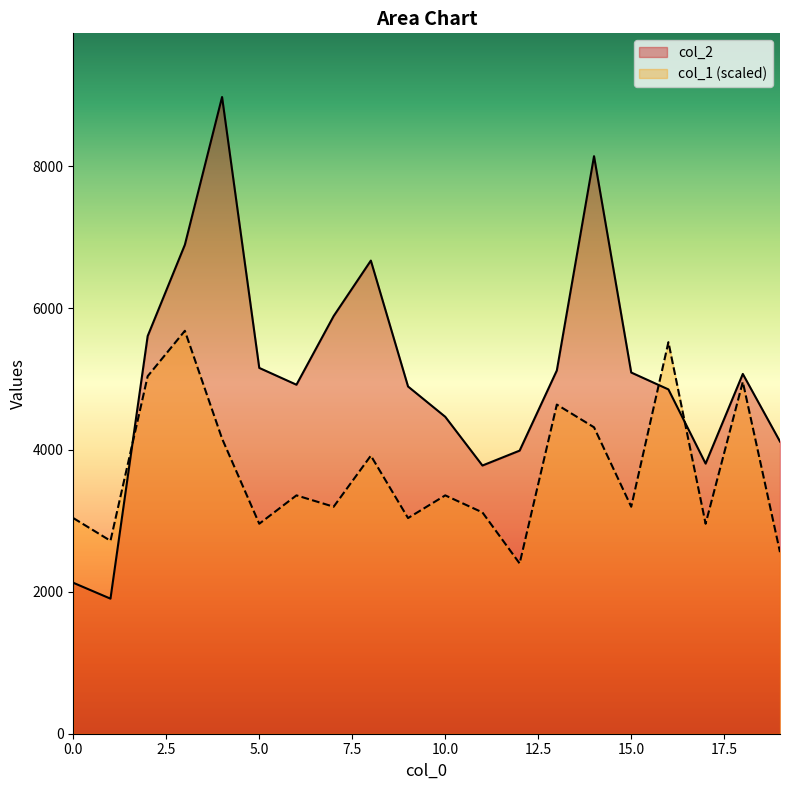

What are all the series names shown in the legend?

col_2, col_1 (scaled)